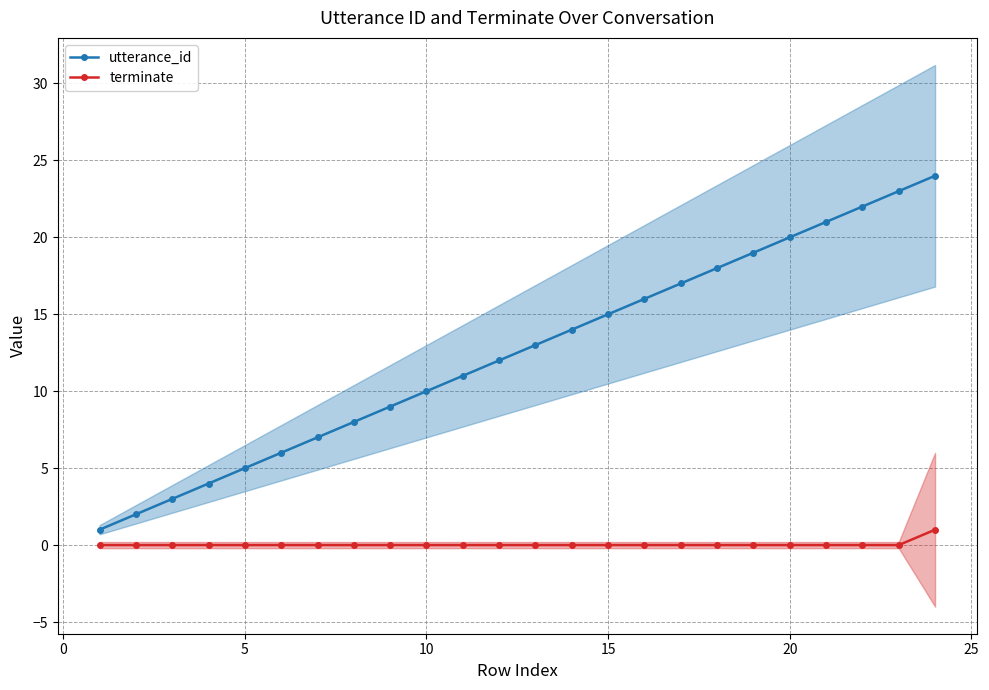

True or false: utterance_id and terminate intersect in this chart.

False